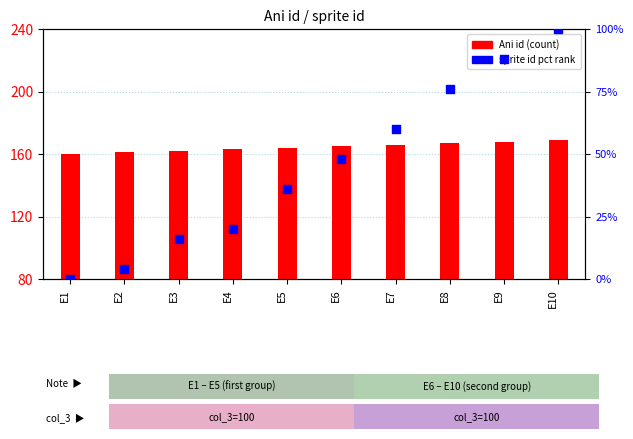

Which series has the widest spread of Y values?

sprite id